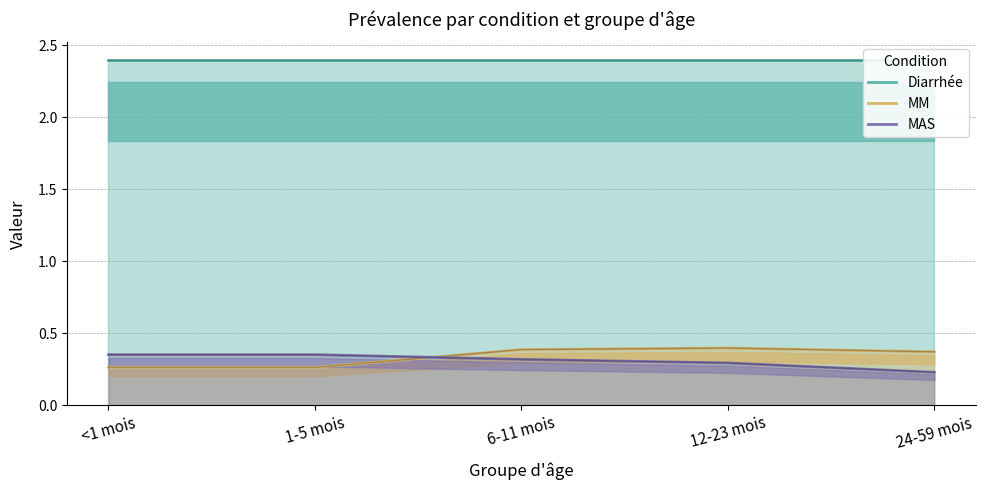

At which label does MM reach its minimum?

<1 mois